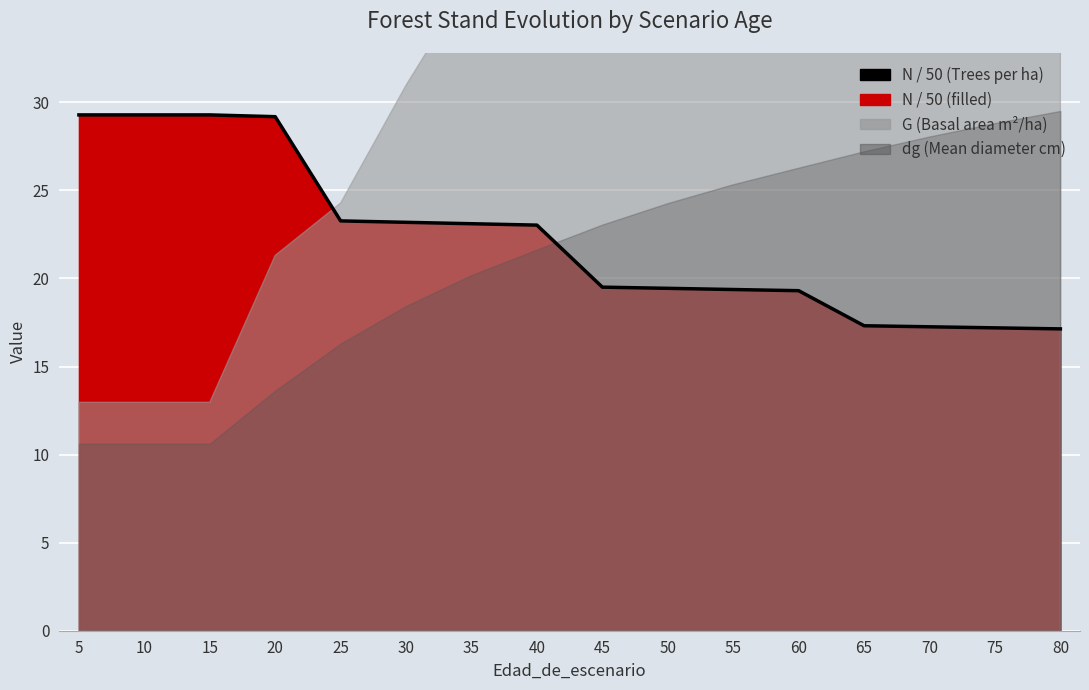

Where is the data nearest to the value 23?

40